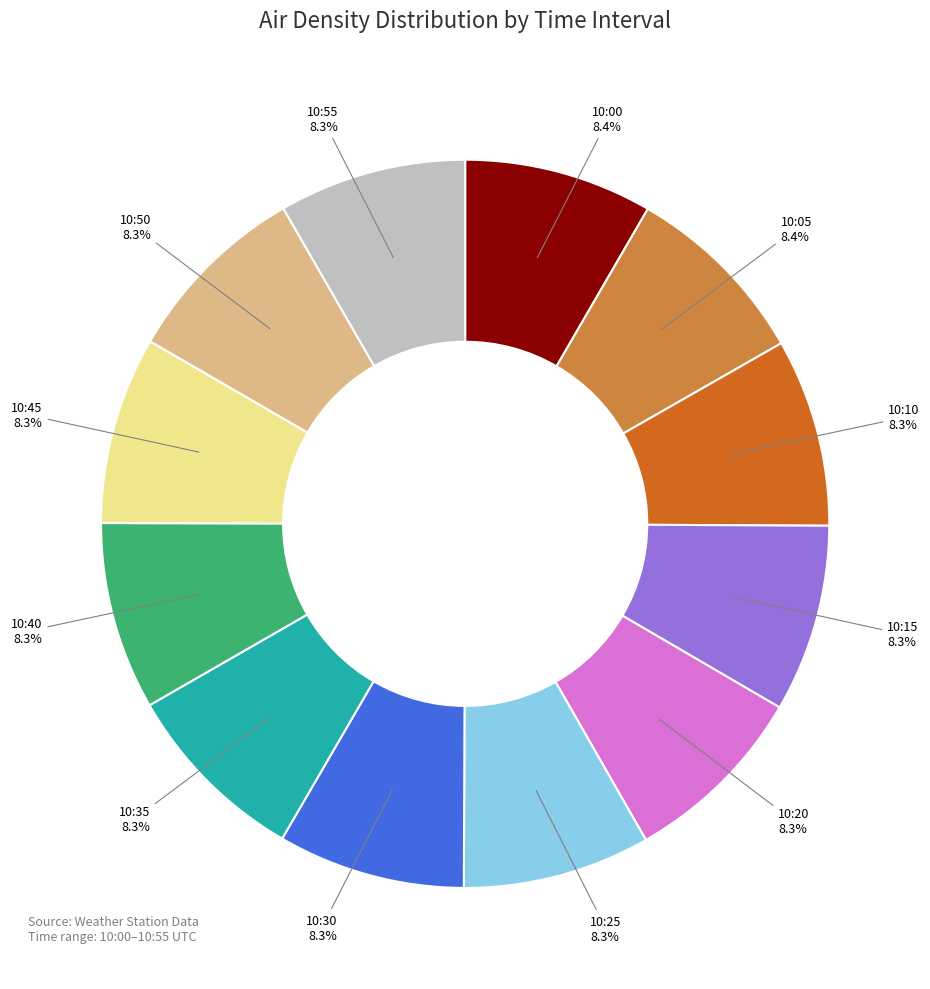

To the nearest percent, what portion does 10:45 represent?

8%